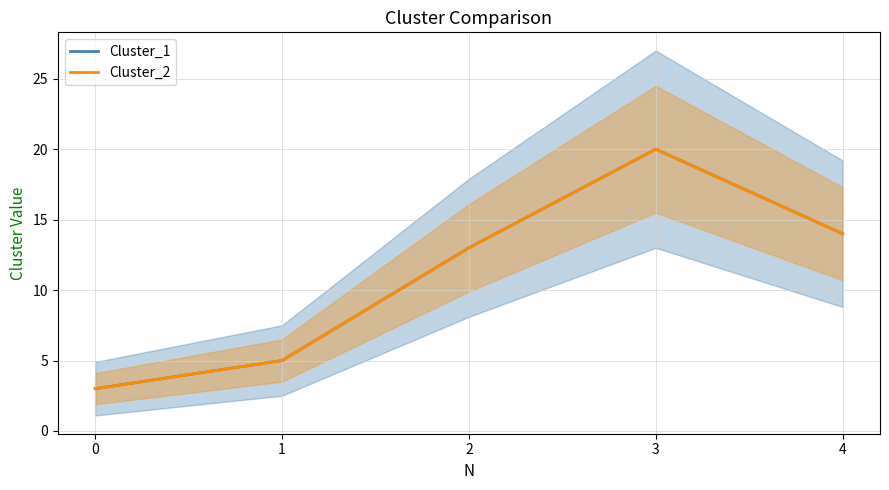

Between 1 and 4, which is larger?

4